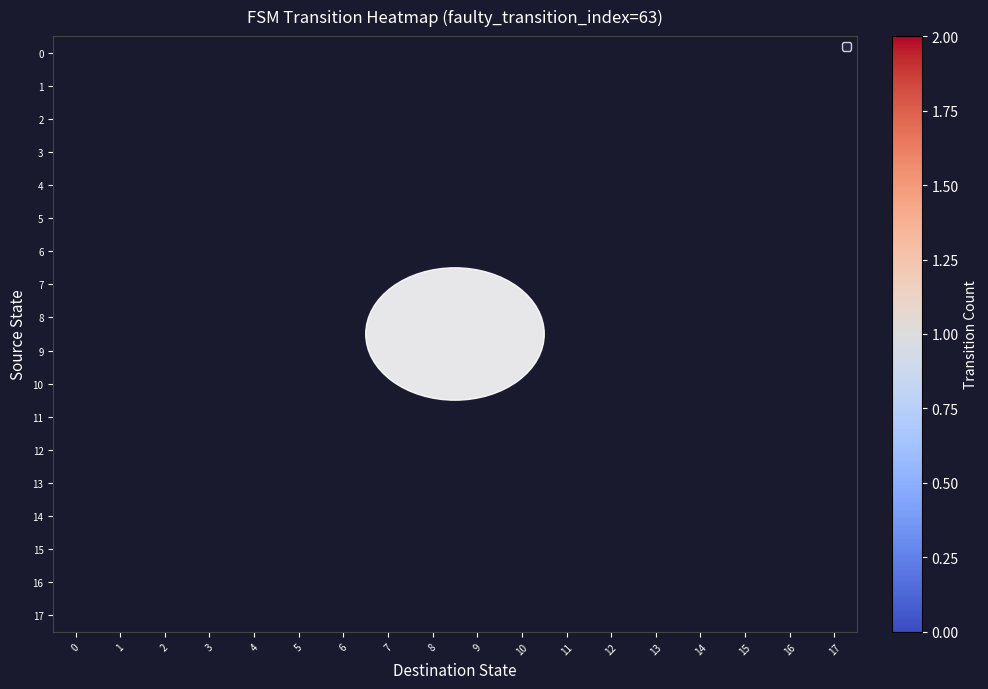

What is the greatest value displayed?

2.0